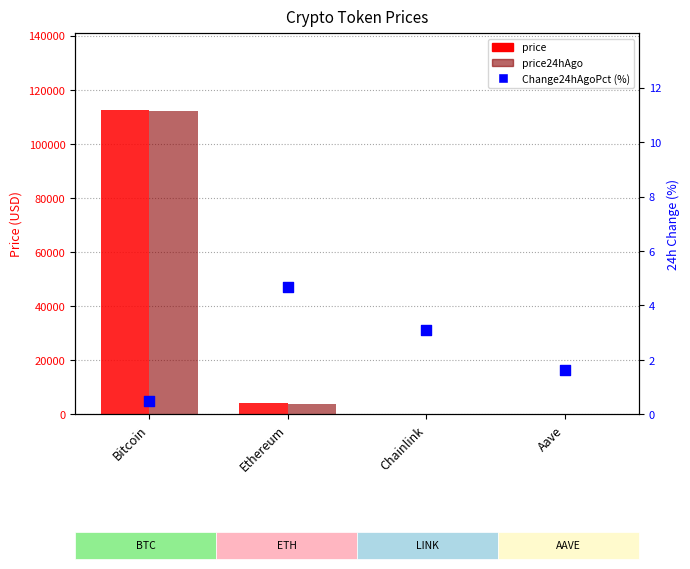

Is the value of price24hAgo at Chainlink greater than the value of price at Bitcoin?

No